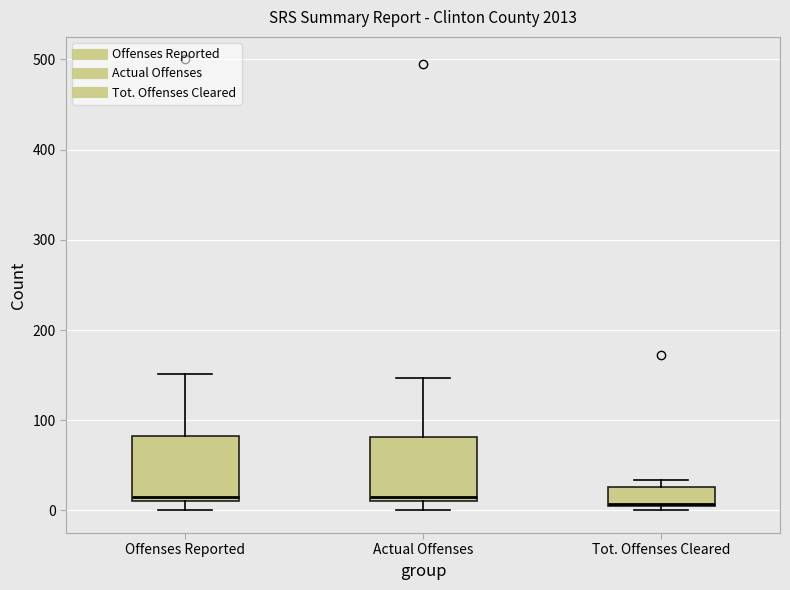

Where is the upper edge of the box for Tot. Offenses Cleared on the y-axis? The values are not printed on the chart, so give them approximately, as read against the axis.

30